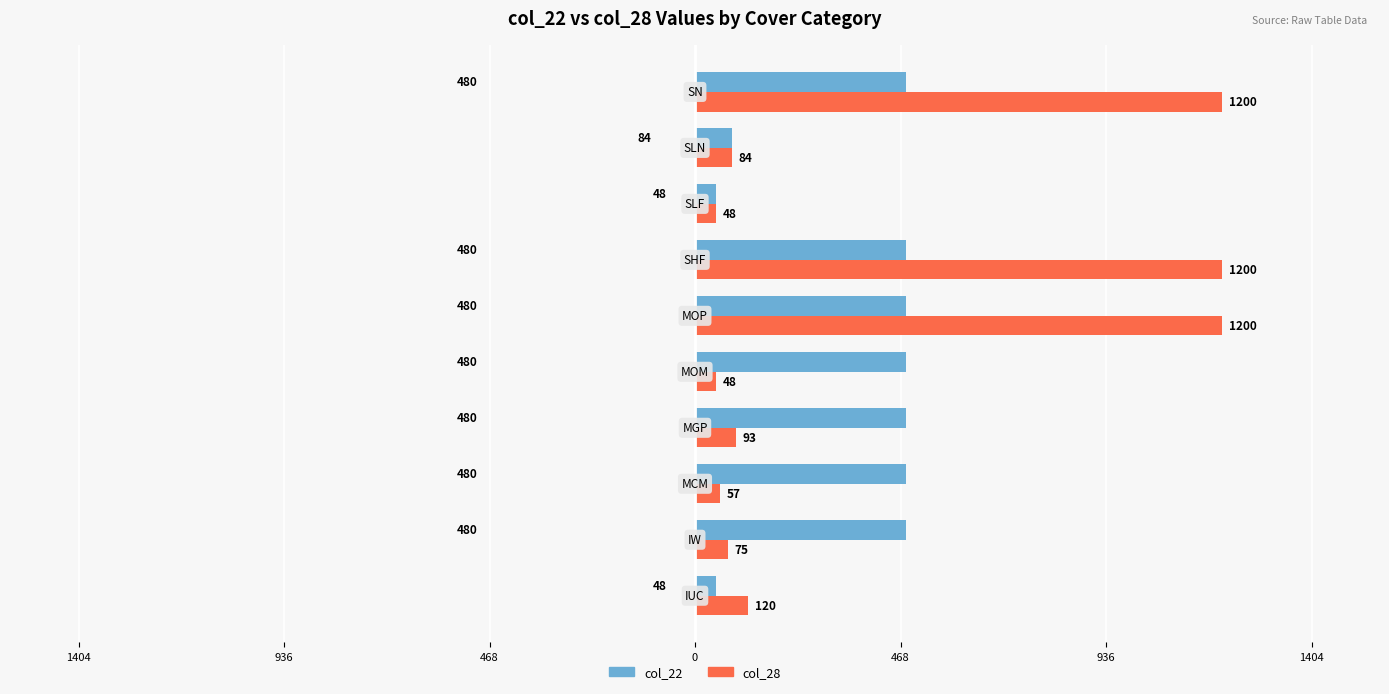

What are all the series names shown in the legend?

col_22, col_28